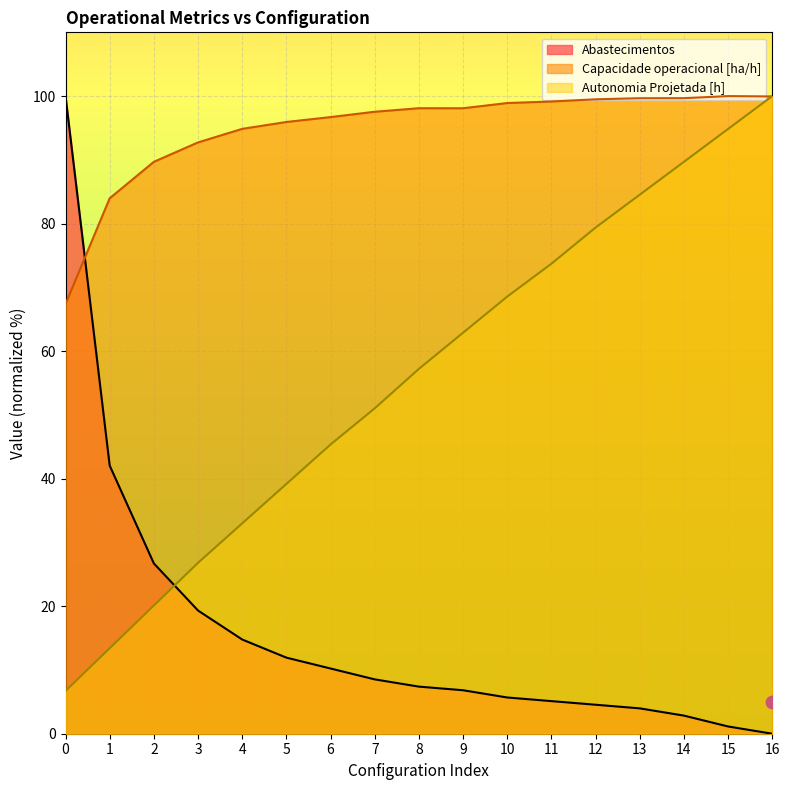

At how many categories does at least one series exceed 77?

17